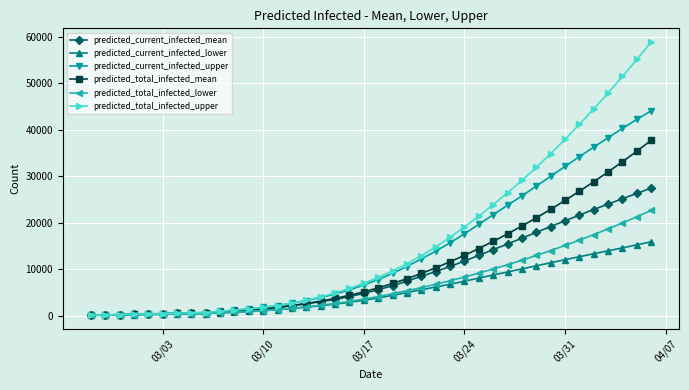

What is the value of the predicted_total_infected_mean point at the 34th from the left?

24787